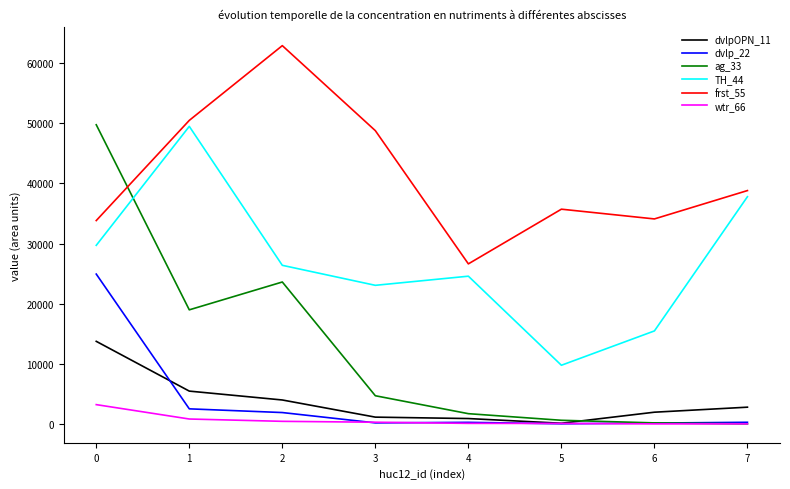

True or false: wtr_66 and TH_44 cross at least once.

False